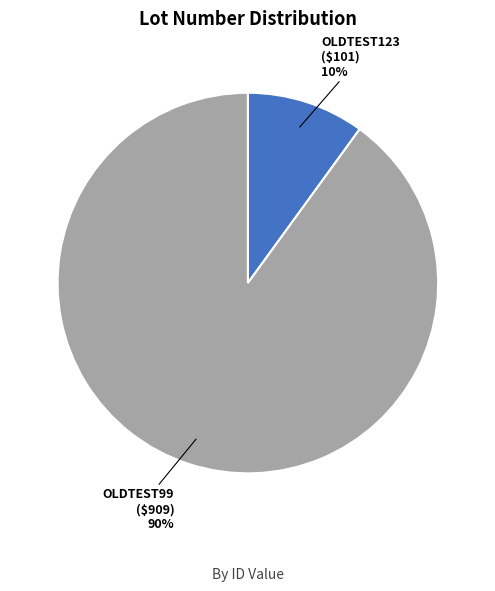

To the nearest percent, what percentage of the pie is OLDTEST99?

90%